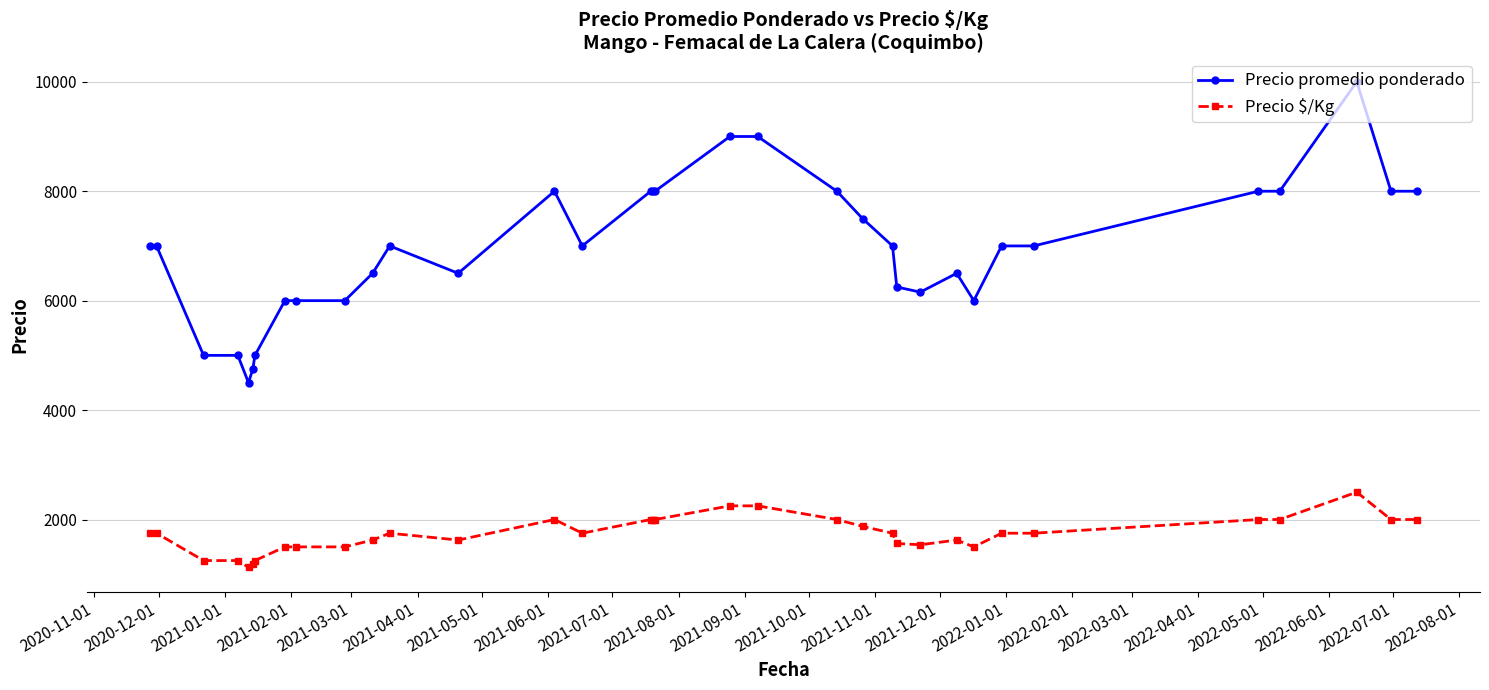

What are all the series names shown in the legend?

Precio promedio ponderado, Precio $/Kg